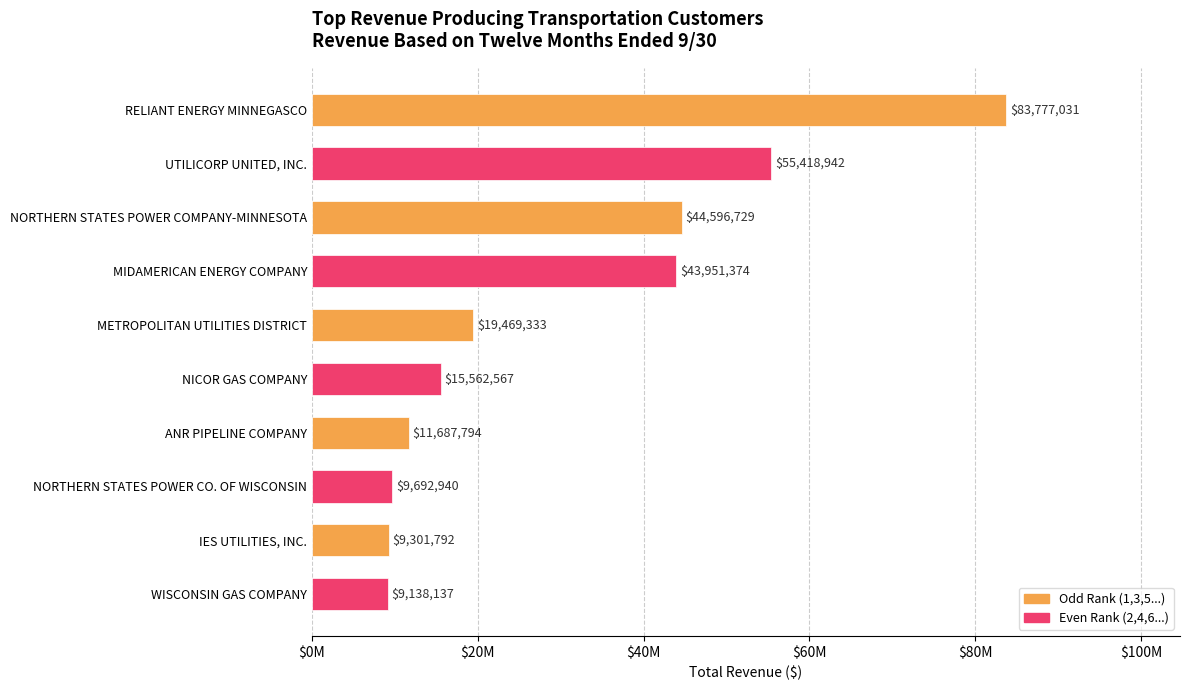

What is the difference between the second highest and minimum values?

46280804.6